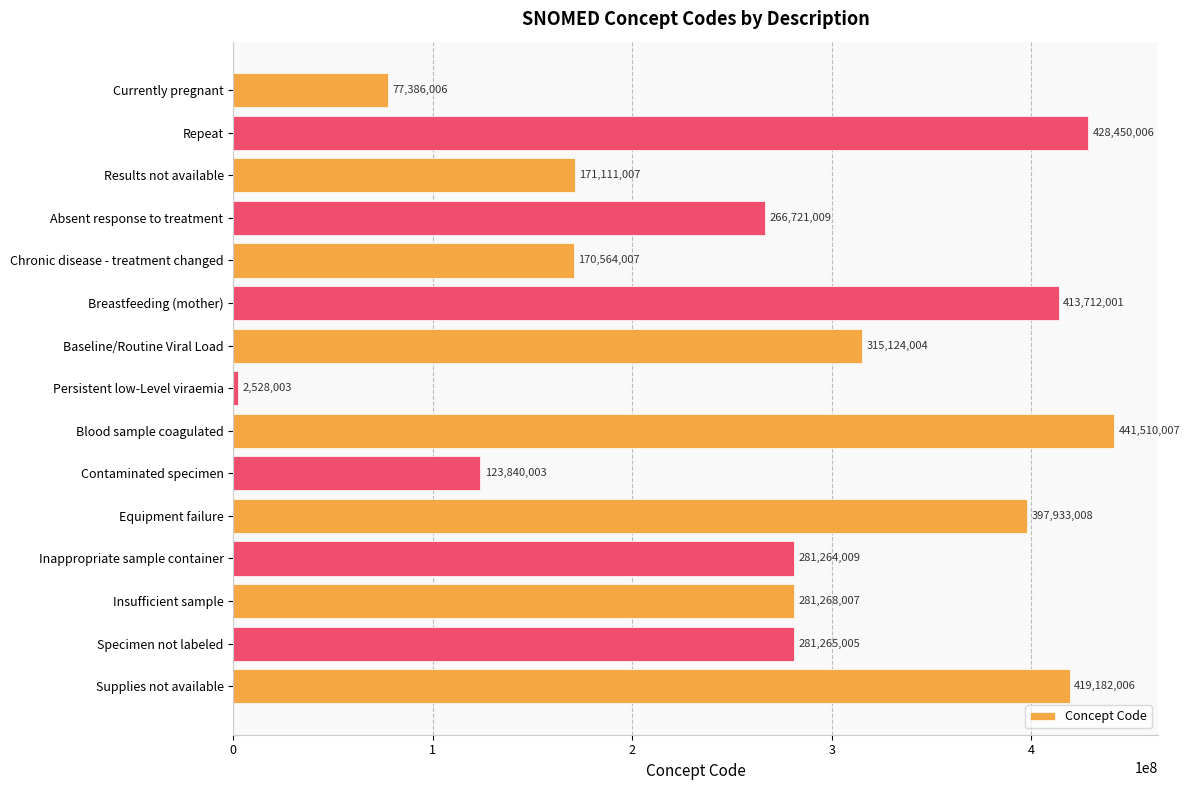

What value does the data have at Blood sample coagulated, to the nearest 10?

441510010